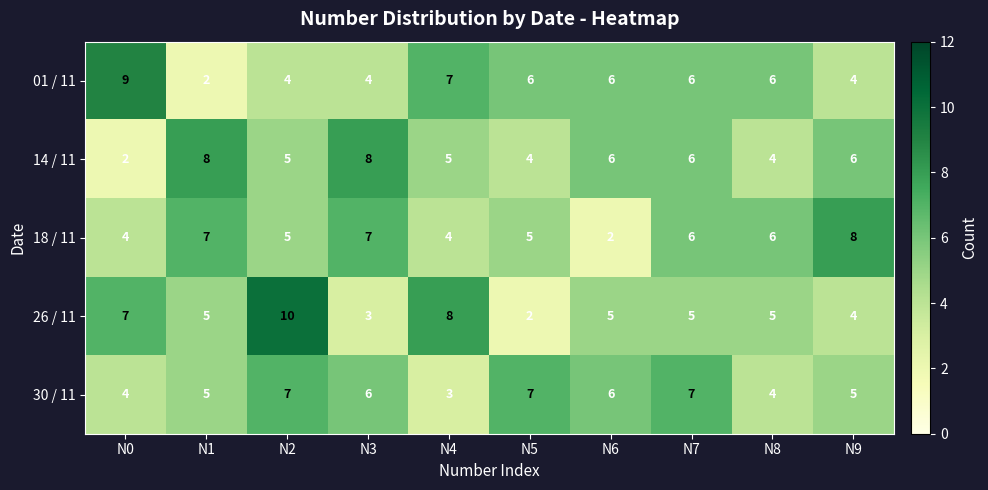

True or false: 01 / 11 has a value of 7 at N4.

True